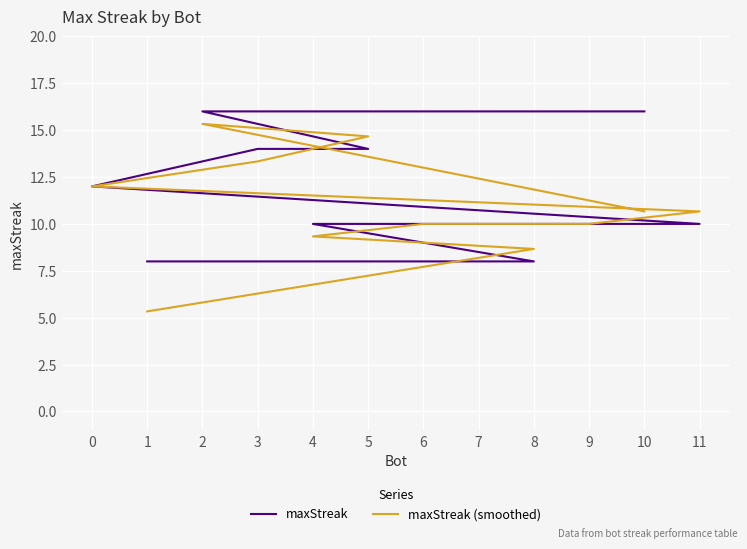

What is the sum of all maxStreak values?

138.0